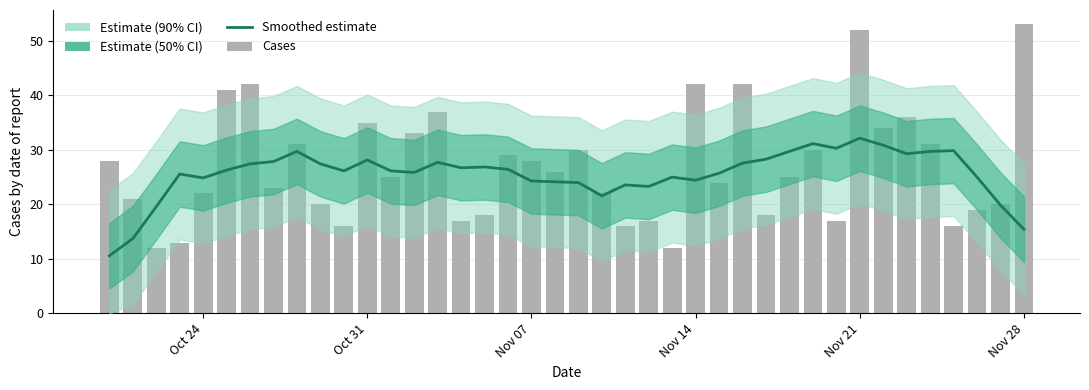

Reading left to right, extract all data points from this chart.

Estimate: 10.6	13.7	19.6	25.6	24.9	26.3	27.4	27.9	29.7	27.4	26.1	28.1	26.1	25.9	27.7	26.7	26.9	26.4	24.3	24.1	24.0	21.6	23.6	23.3	25.0	24.4	25.7	27.6	28.3	29.7	31.1	30.3	32.1	30.9	29.3	29.7	29.9	25.0	19.9	15.4
Cases: 28.0	21.0	12.0	13.0	22.0	41.0	42.0	23.0	31.0	20.0	16.0	35.0	25.0	33.0	37.0	17.0	18.0	29.0	28.0	26.0	30.0	22.0	16.0	17.0	12.0	42.0	24.0	42.0	18.0	25.0	30.0	17.0	52.0	34.0	36.0	31.0	16.0	19.0	20.0	53.0